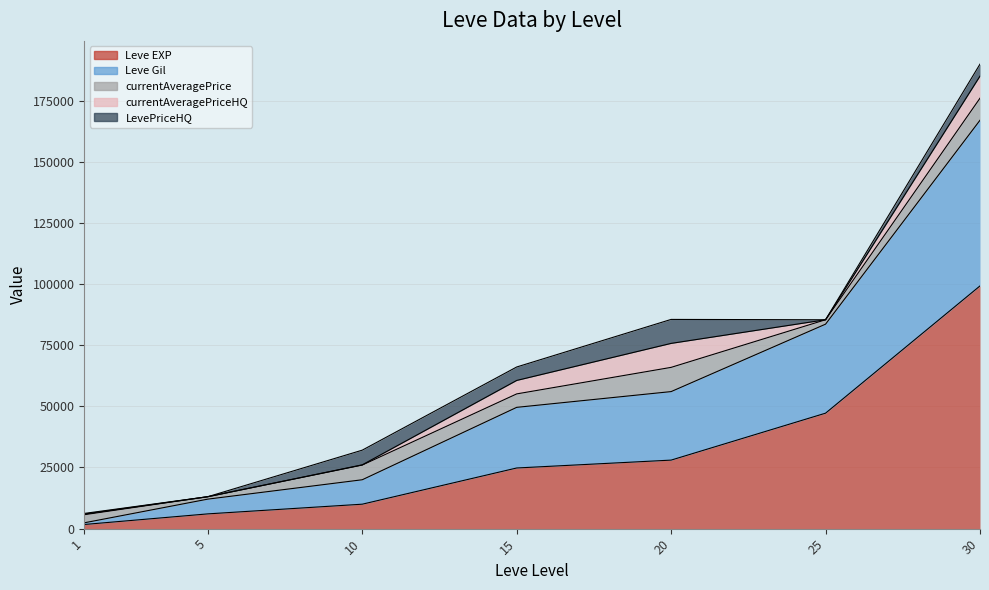

Which category has the lowest value in the currentAveragePrice series?

5